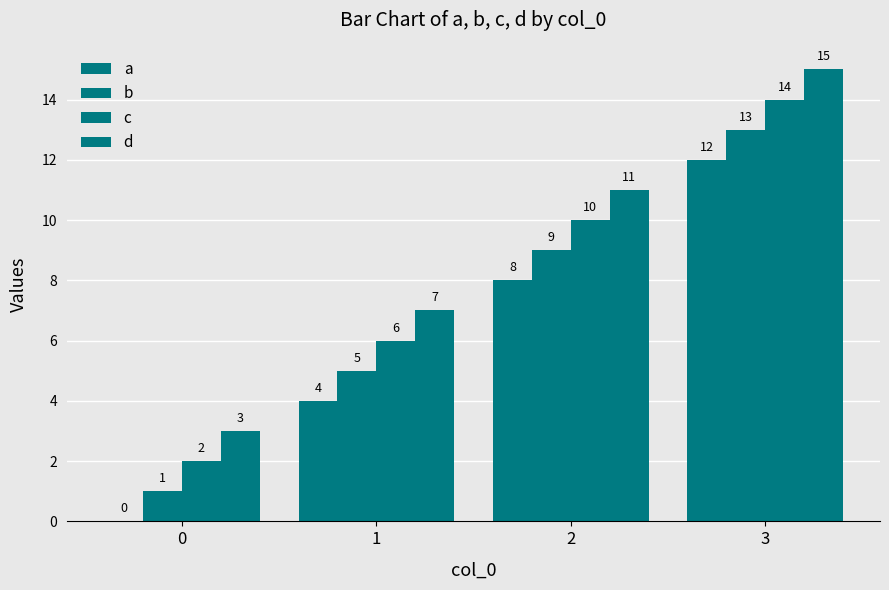

How many series are shown in this chart?

4